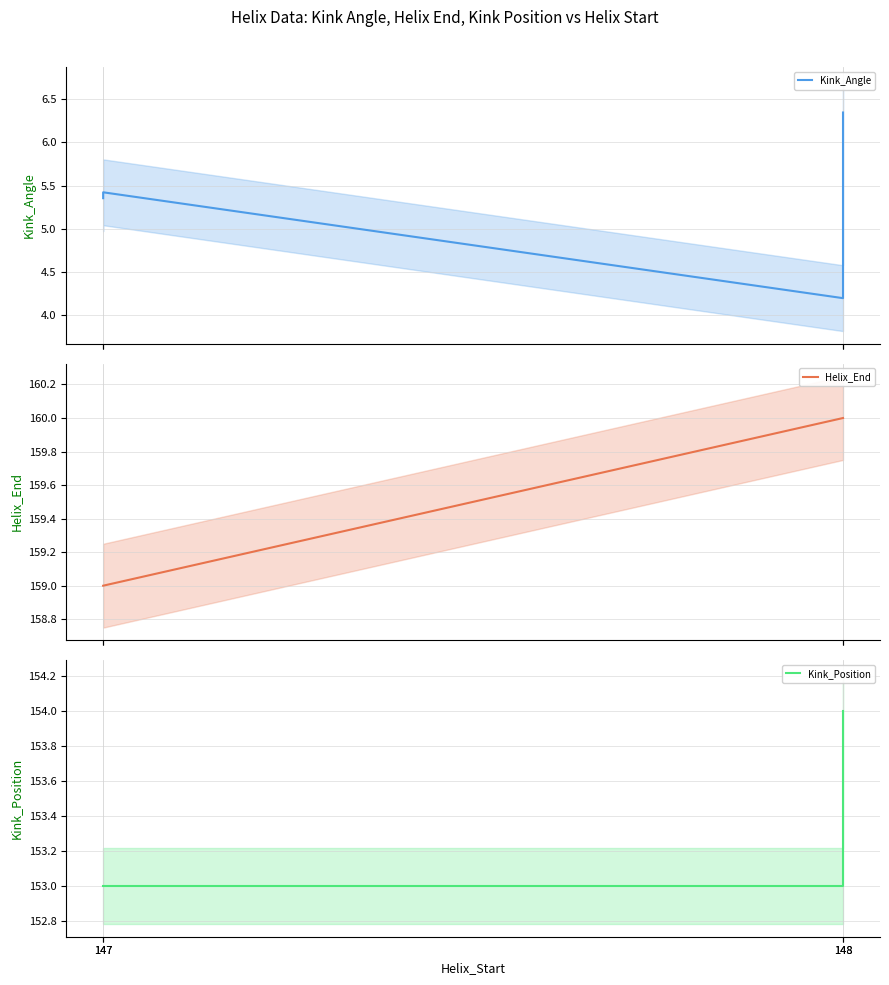

Count the Helix_End values in the range 159 to 160.

4